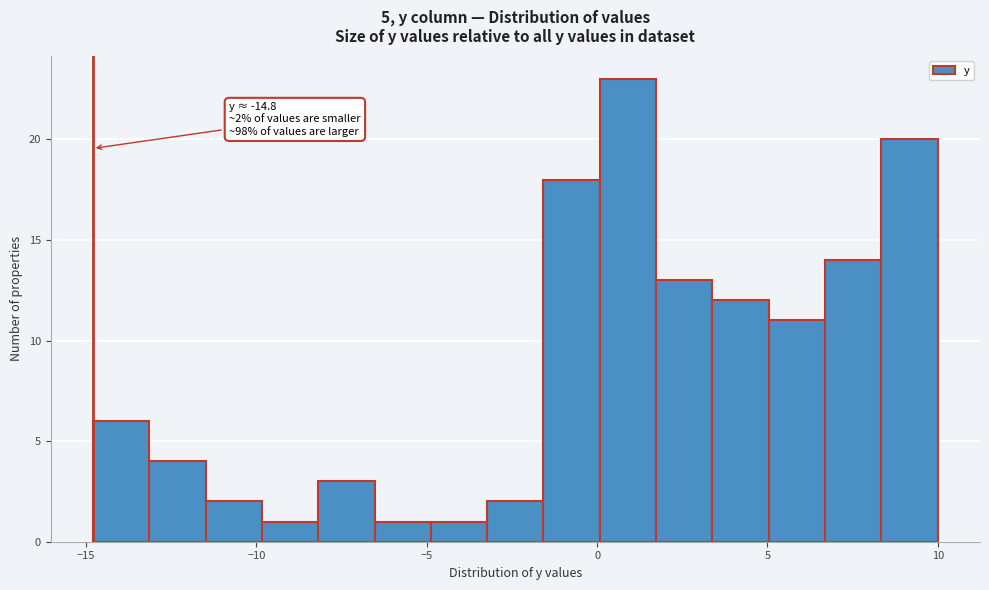

Around what value on the x-axis is the tallest bar? Give the approximate position of its centre, as read against the axis.

1.0